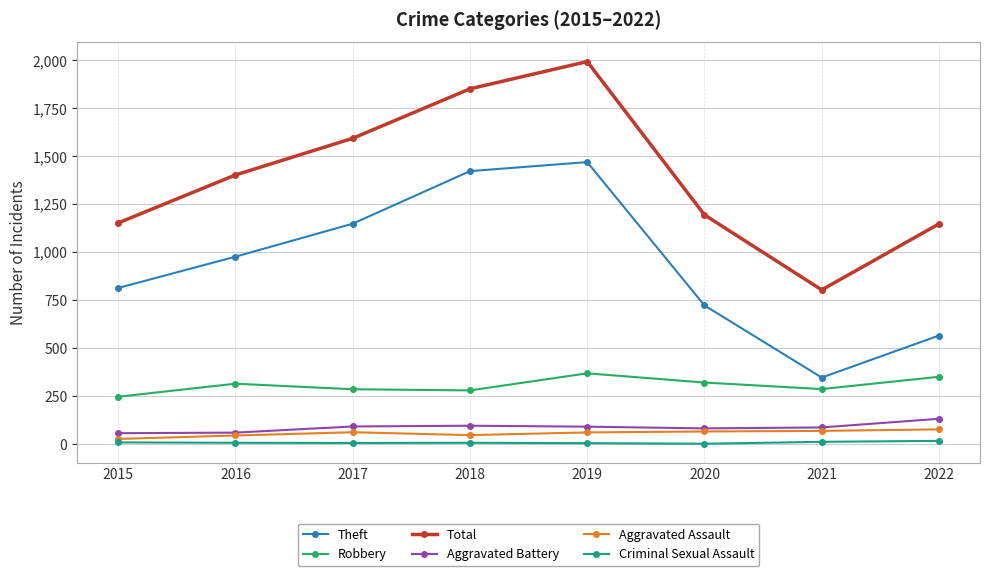

What is the difference between the maximum and second lowest values in the Robbery series?

89